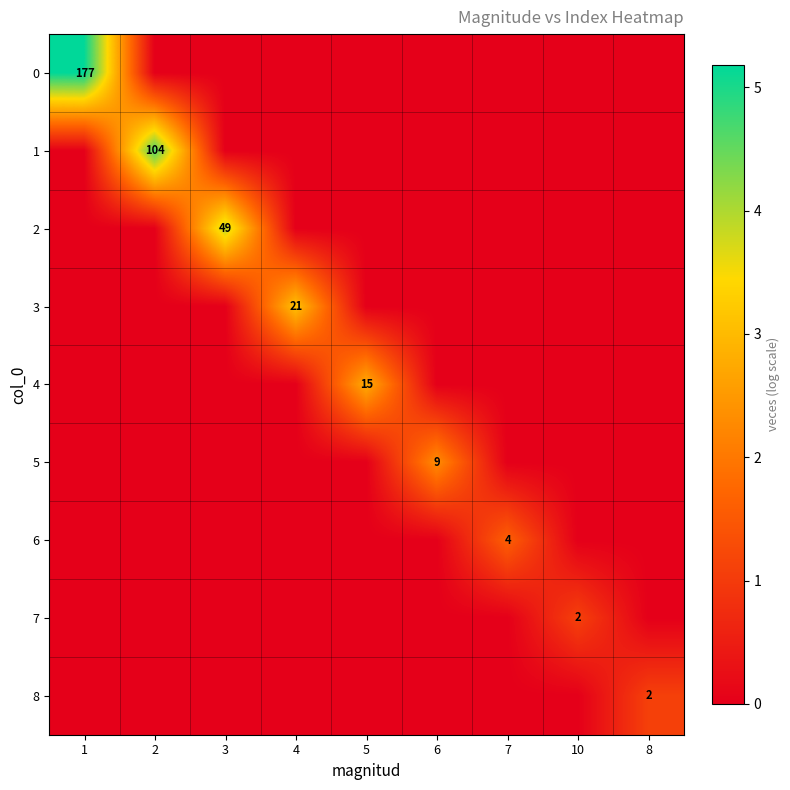

True or false: 8 has a value of 2 at 8.

True